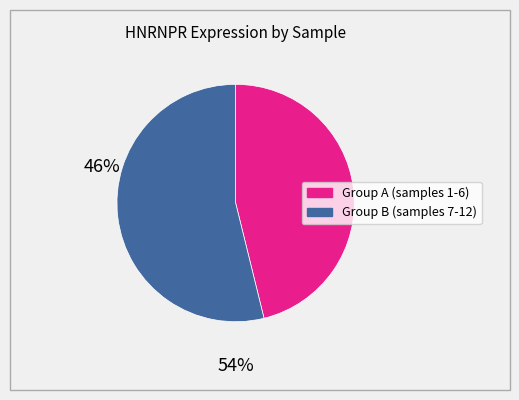

To the nearest percent, what is the difference between the largest and smallest slice percentages?

7%